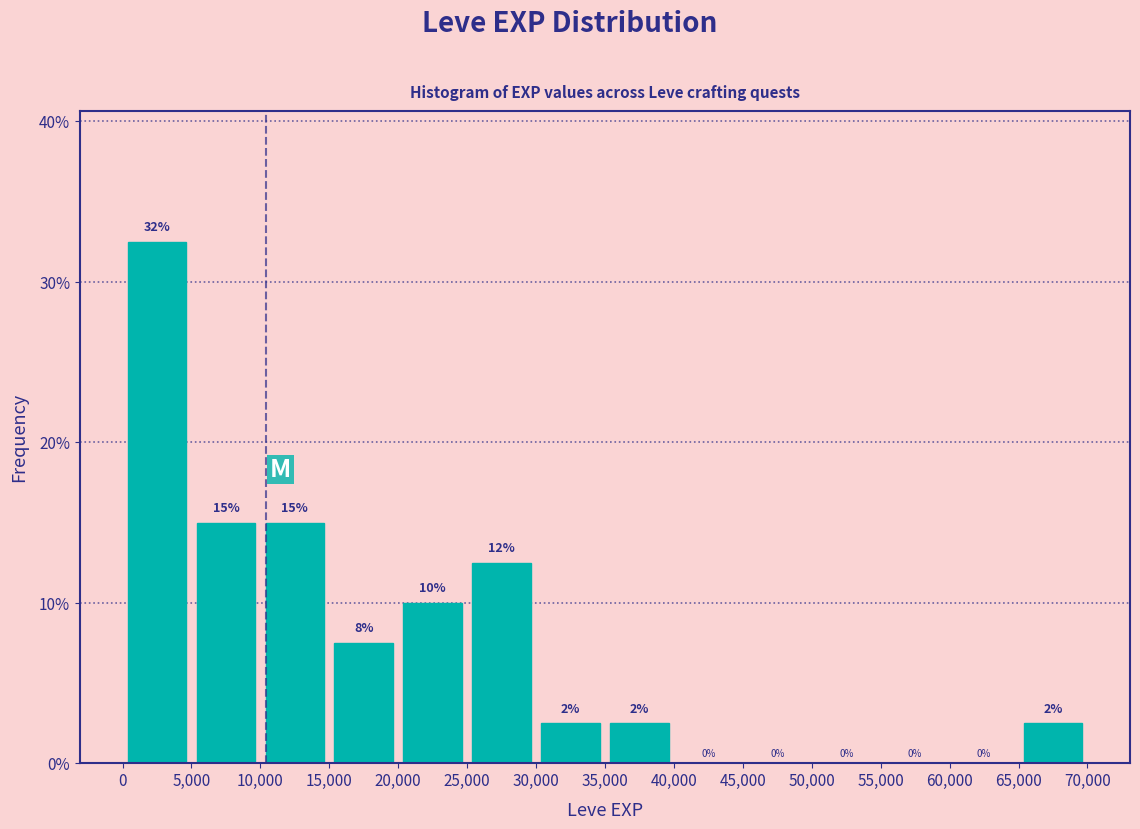

Which range on the x-axis has the tallest bar?

0 to 5,000